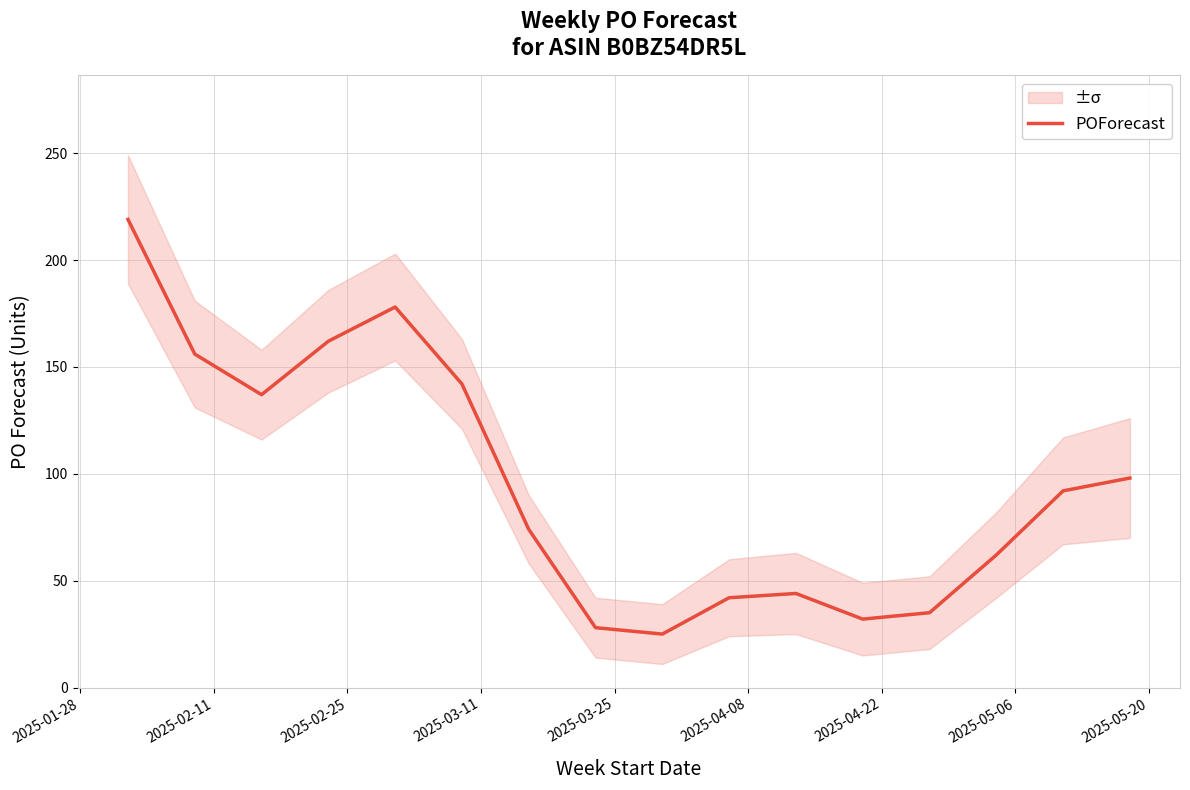

What is the minimum value for POForecast?

25